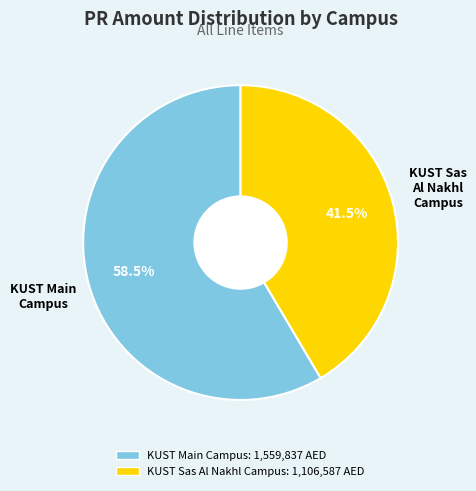

Is there any slice that represents more than half of the pie?

Yes